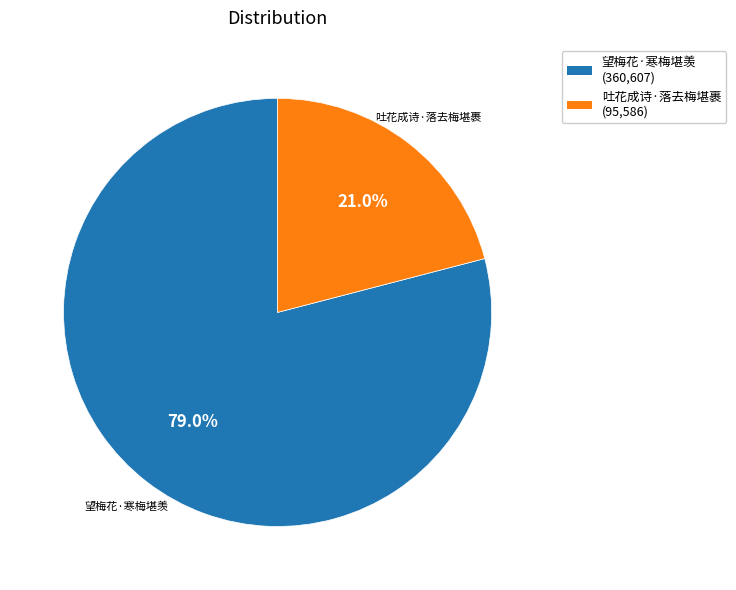

True or false: 吐花成诗·落去梅堪裹 accounts for 35% of the total.

False